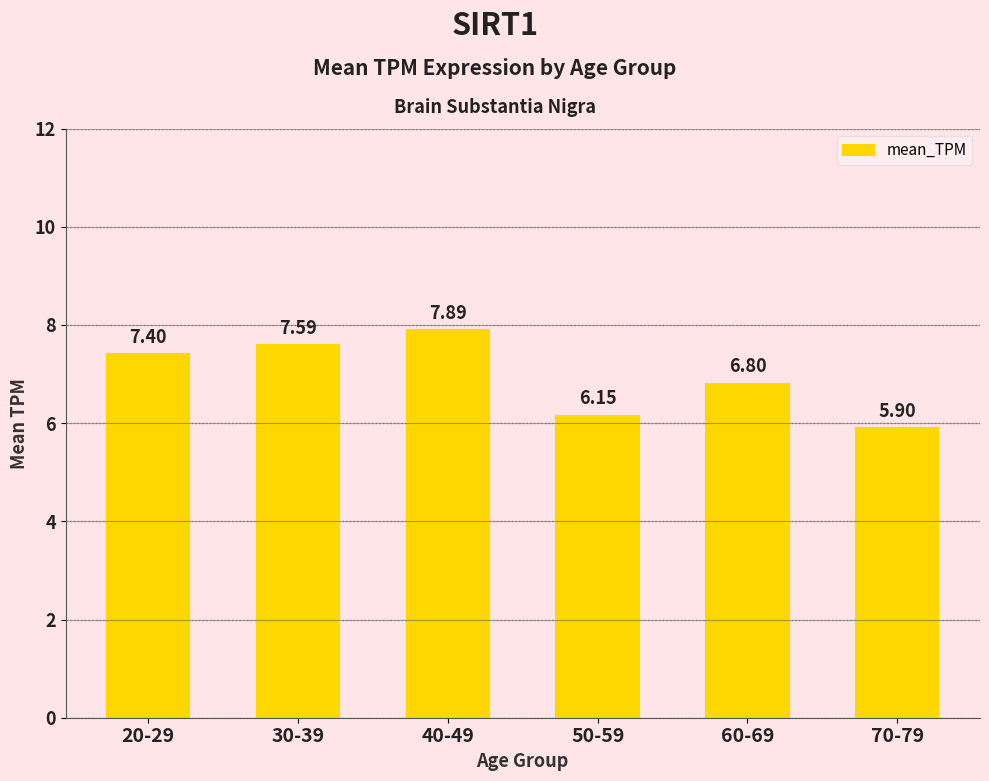

What is the difference between the second highest and minimum values?

1.7